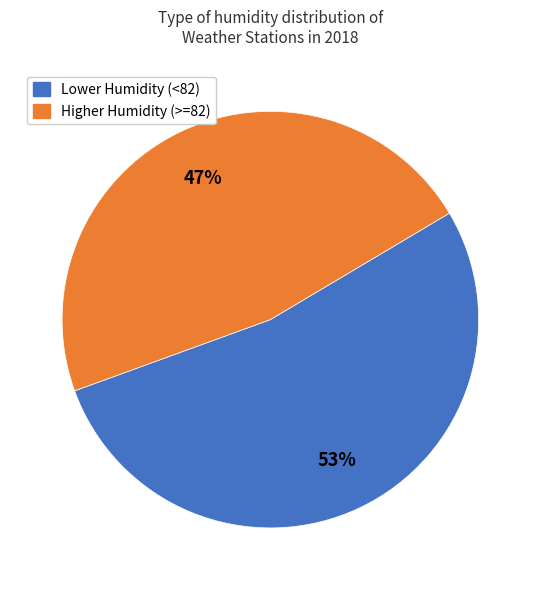

To the nearest percent, what is the difference between the largest and smallest slice percentages?

6%